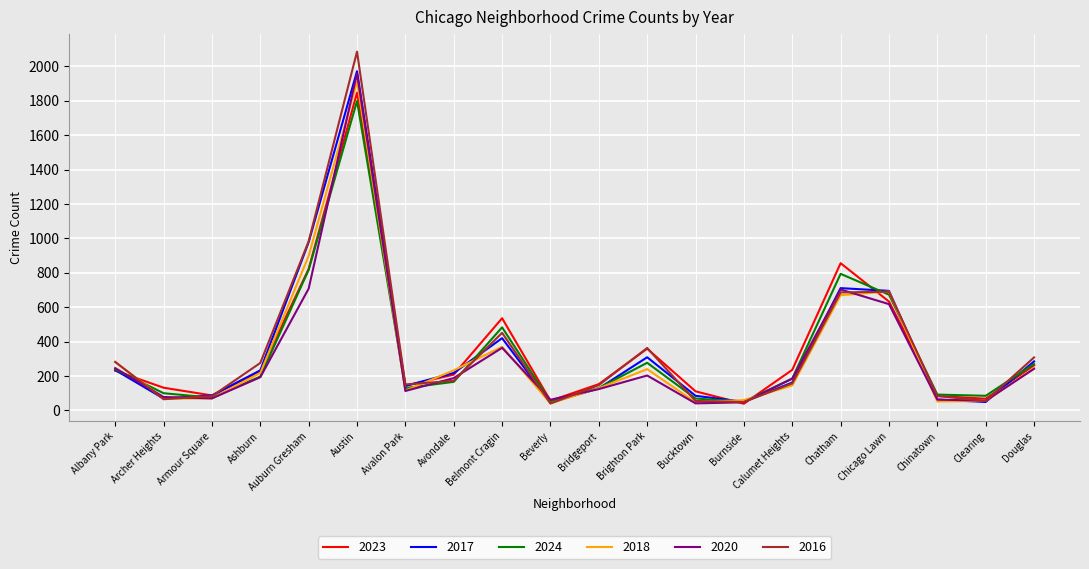

What is the difference between the 2024 values at Albany Park and Armour Square?

165